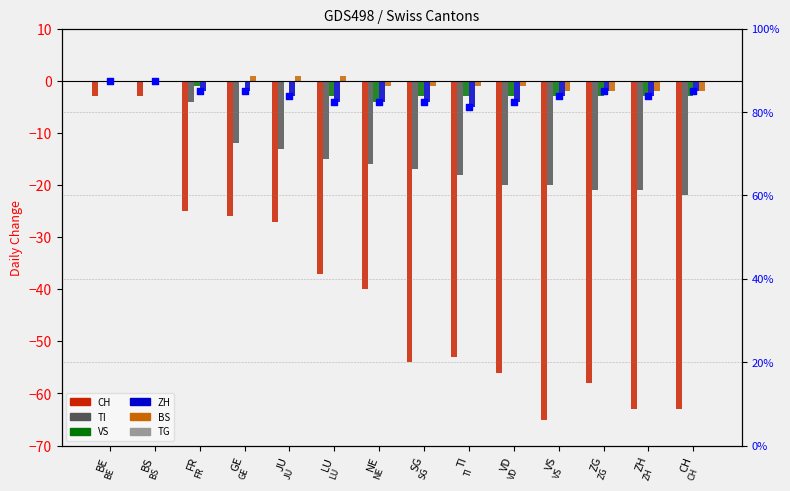

Which series reaches the minimum Y coordinate?

CH